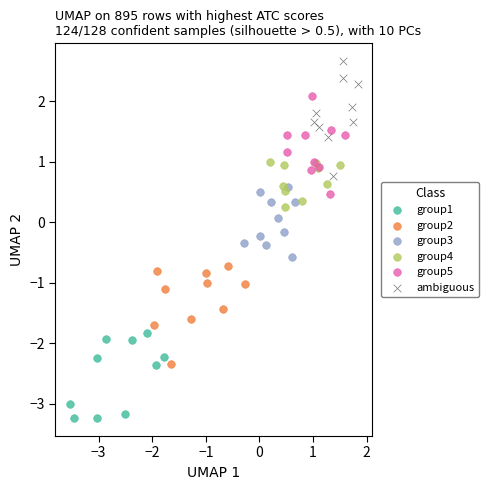

What are all the series names shown in the legend?

group1, group2, group3, group4, group5, ambiguous